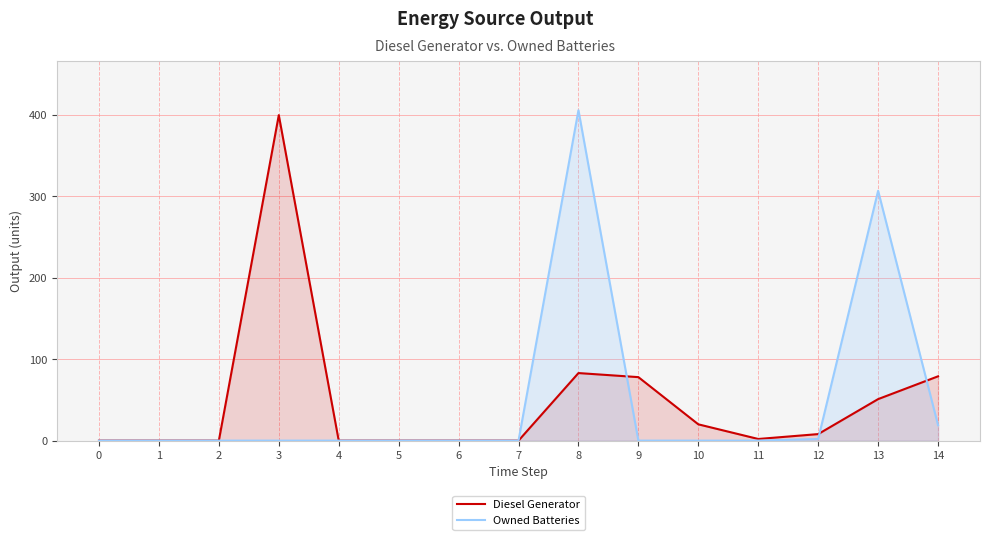

What is the sum of all Owned Batteries values?

734